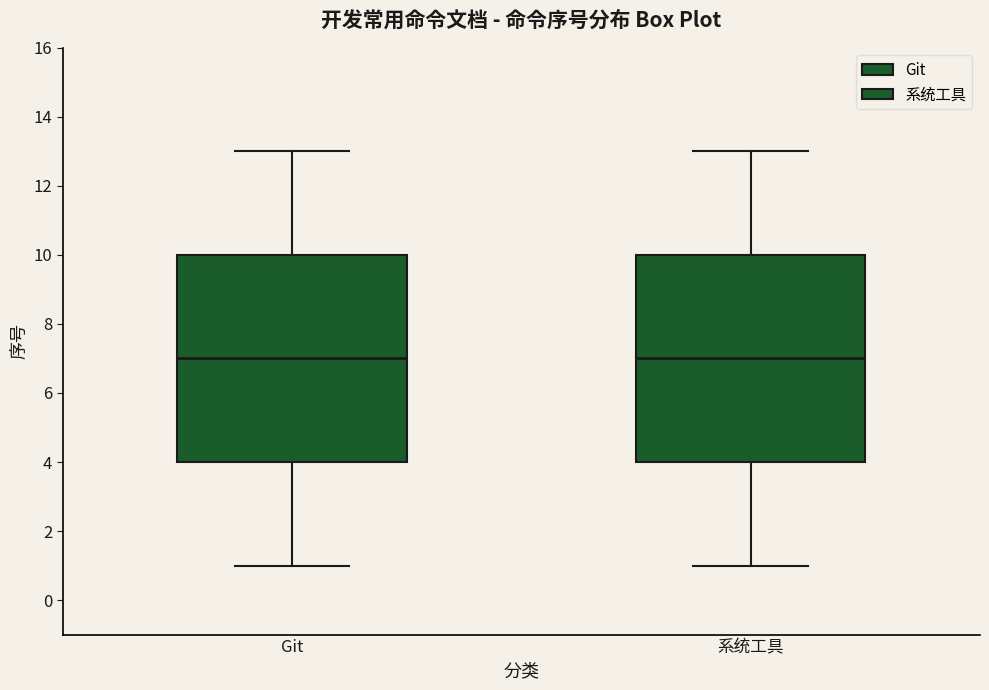

Reading left to right, read every box against the y-axis: the position of its median line, the range the box covers, and the ends of its whiskers. The values are not printed on the chart, so give them approximately, as read against the axis.

Git: median 7, box 4 to 10, whiskers 1 to 13
系统工具: median 7, box 4 to 10, whiskers 1 to 13